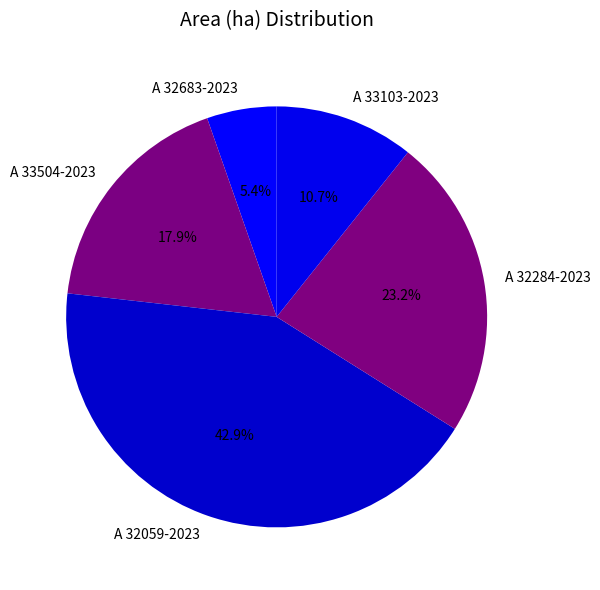

Between A 32683-2023 and A 33103-2023, which is larger?

A 33103-2023